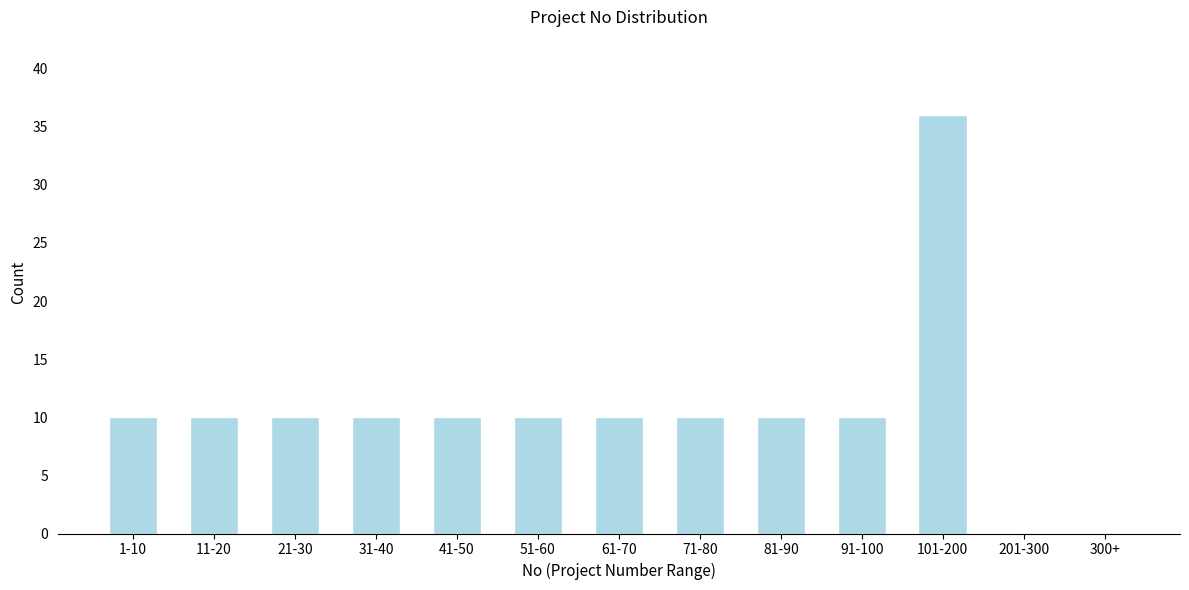

Reading right to left, what are all the values shown in this chart?

300+=0	201-300=0	101-200=36	91-100=10	81-90=10	71-80=10	61-70=10	51-60=10	41-50=10	31-40=10	21-30=10	11-20=10	1-10=10